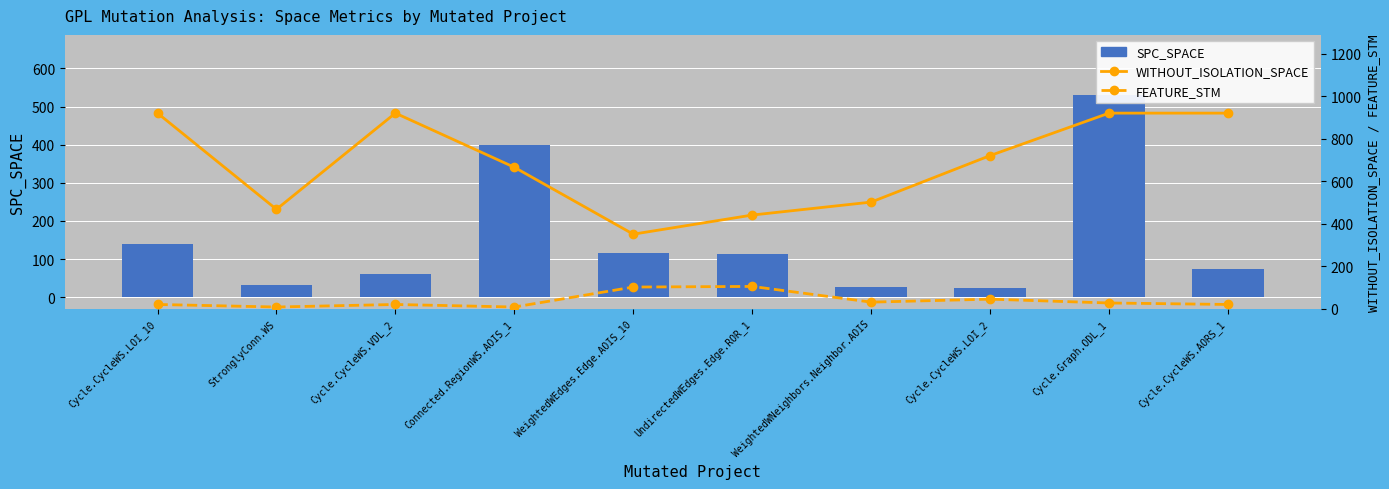

What is the minimum value for WITHOUT_ISOLATION_SPACE?

351